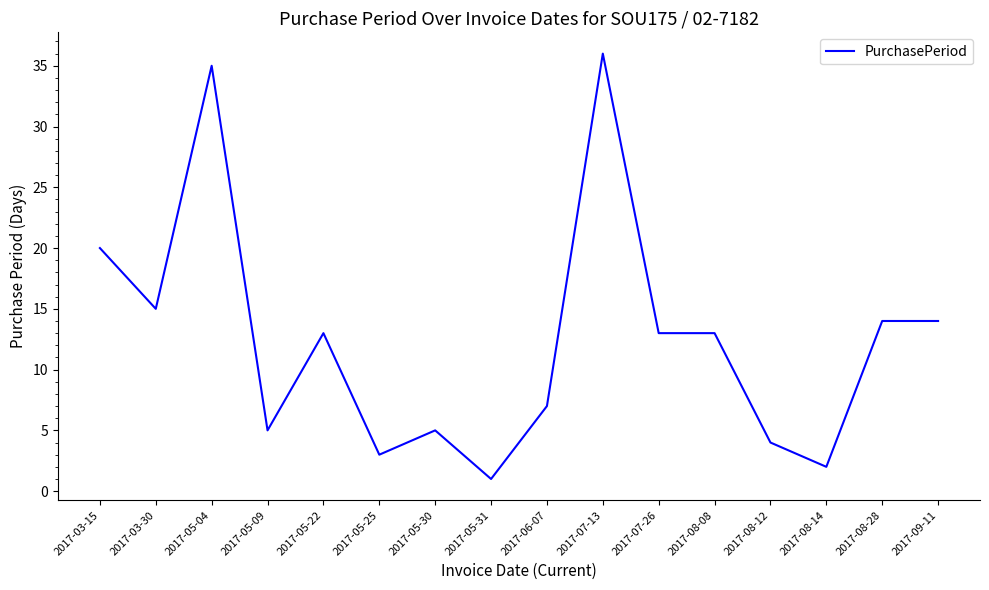

The chart shows a value of 8 at 2017-05-30. True or false?

False